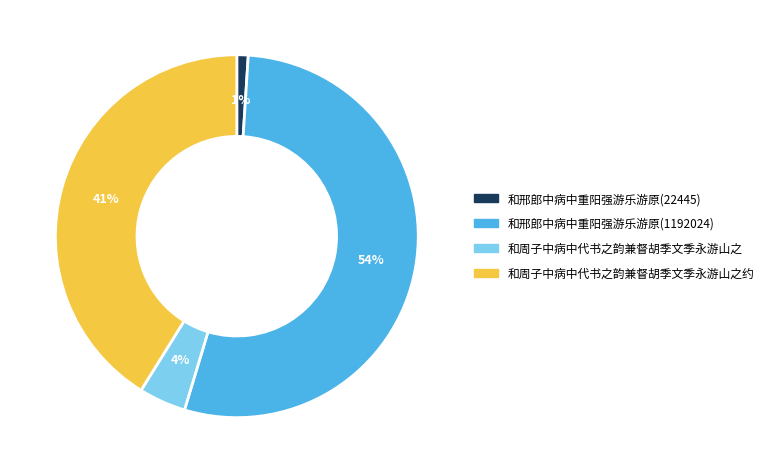

Which slice is the smallest?

和邢郎中病中重阳强游乐游原(22445)